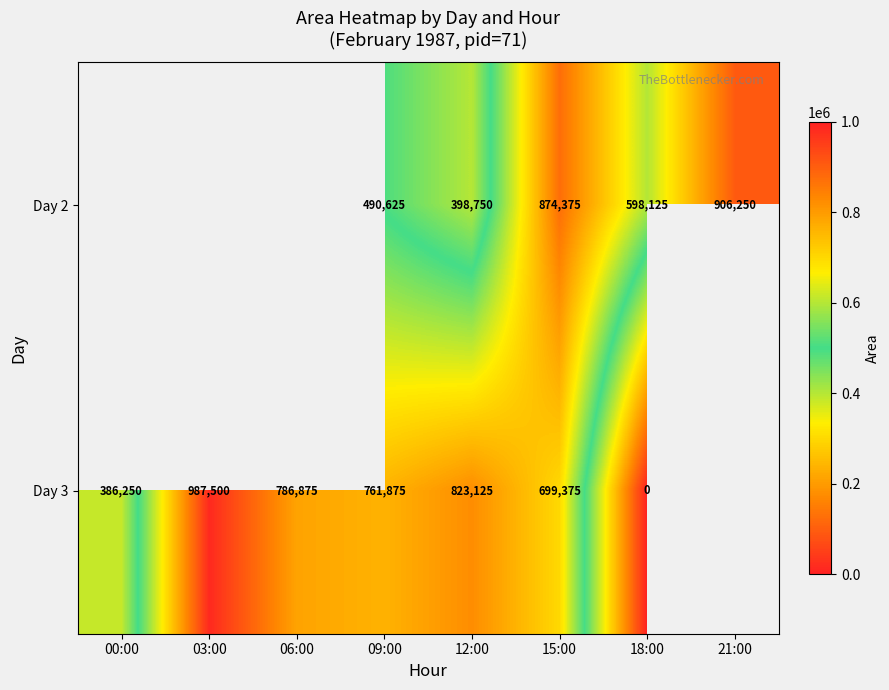

The Day 3 series shows 211170 at 00:00. True or false?

False